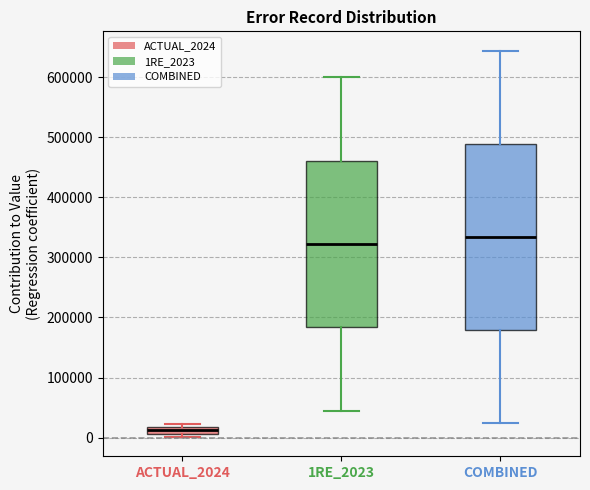

Comparing the boxes themselves (not the whiskers), which one is the tallest?

COMBINED